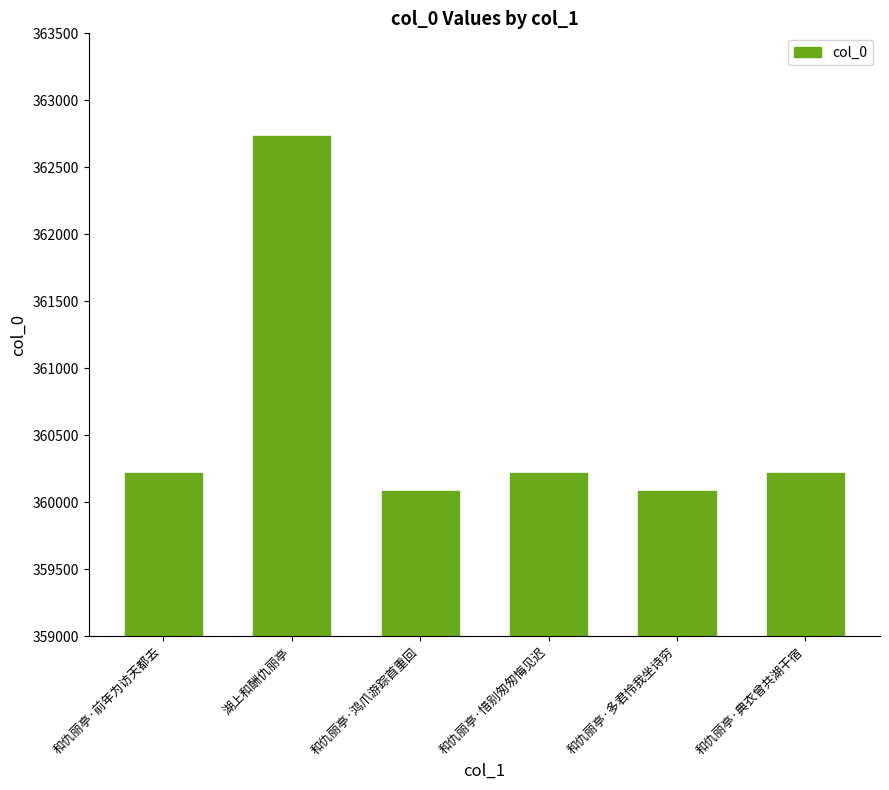

What is the average value?

360592